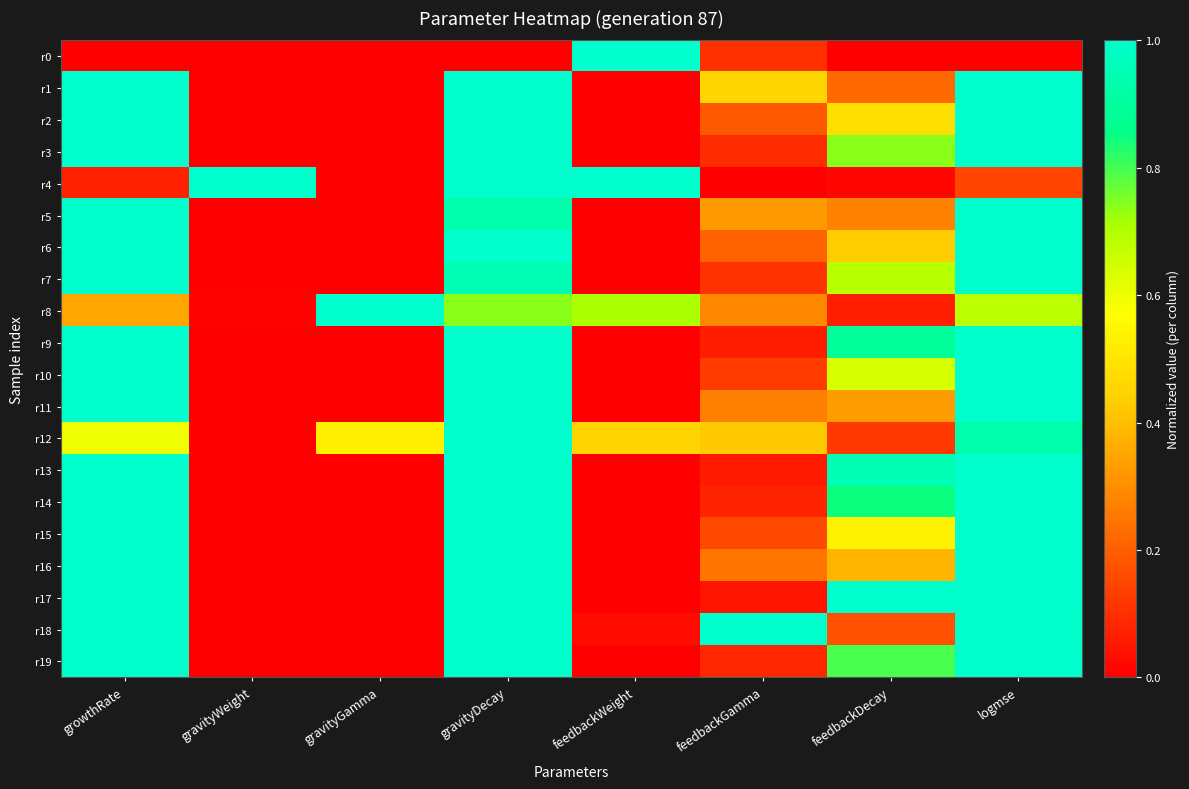

Between growthRate and feedbackWeight, which series saw the biggest shift?

r0